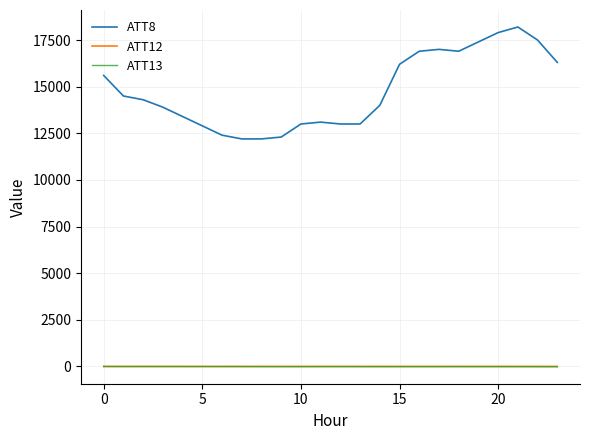

What are all the series names shown in the legend?

ATT8, ATT12, ATT13